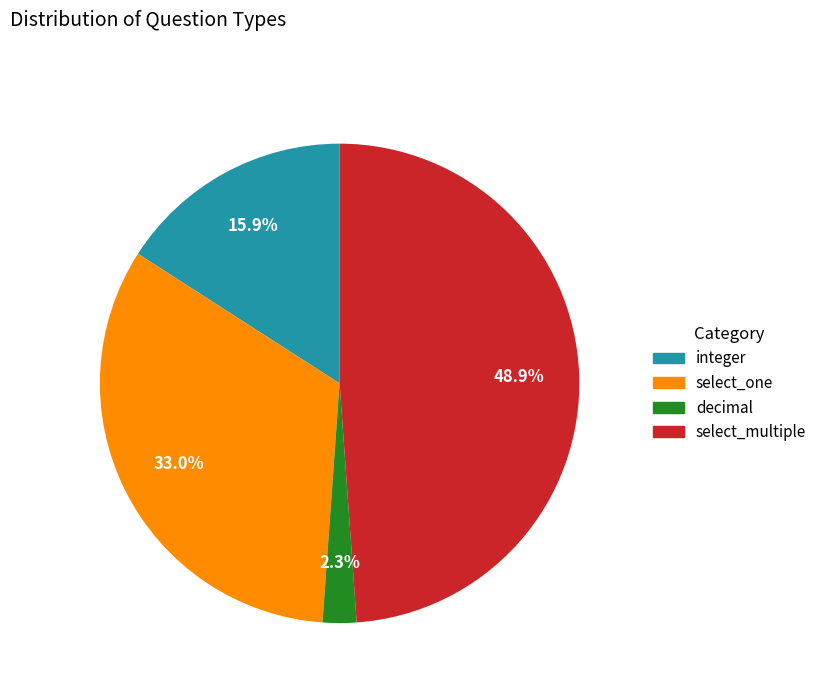

What is the largest slice in the pie chart?

select_multiple